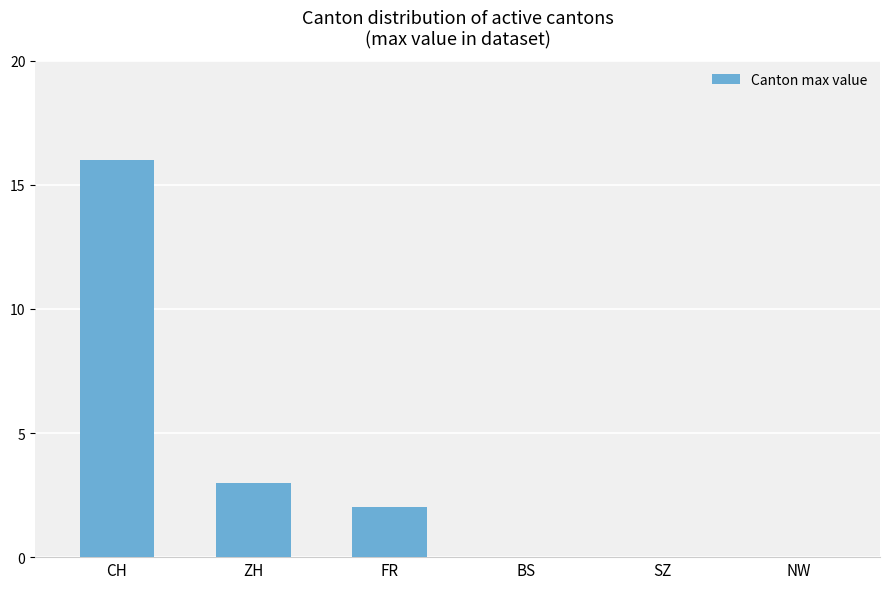

Where is the data nearest to the value 8?

ZH